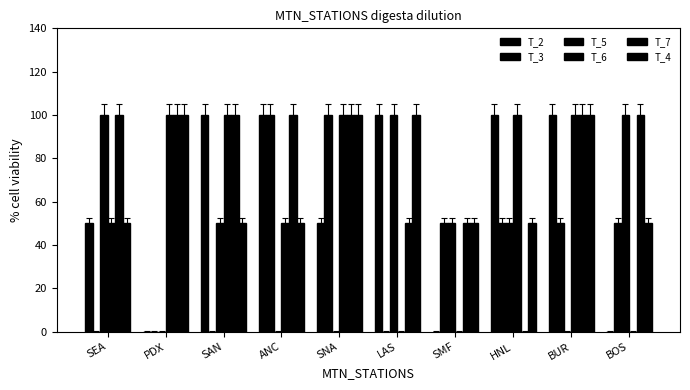

How many groups of bars are there?

10